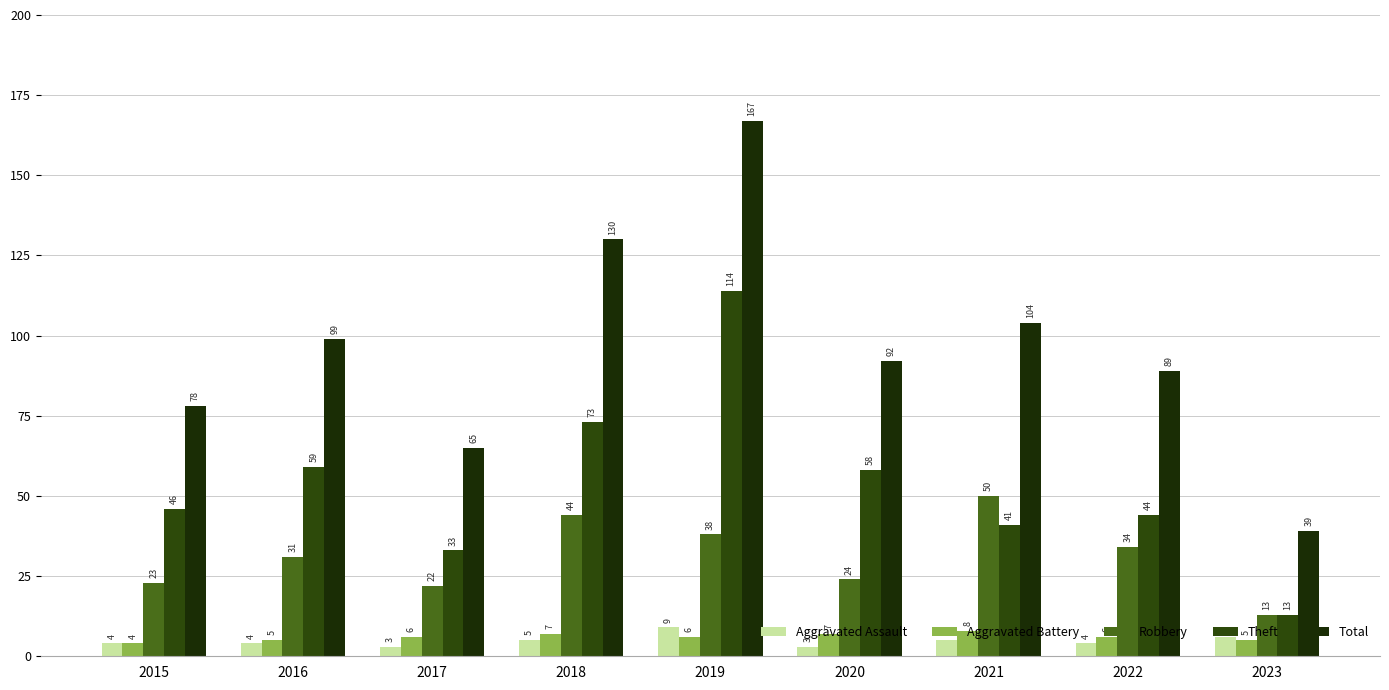

How many data points in Total are less than 92?

4